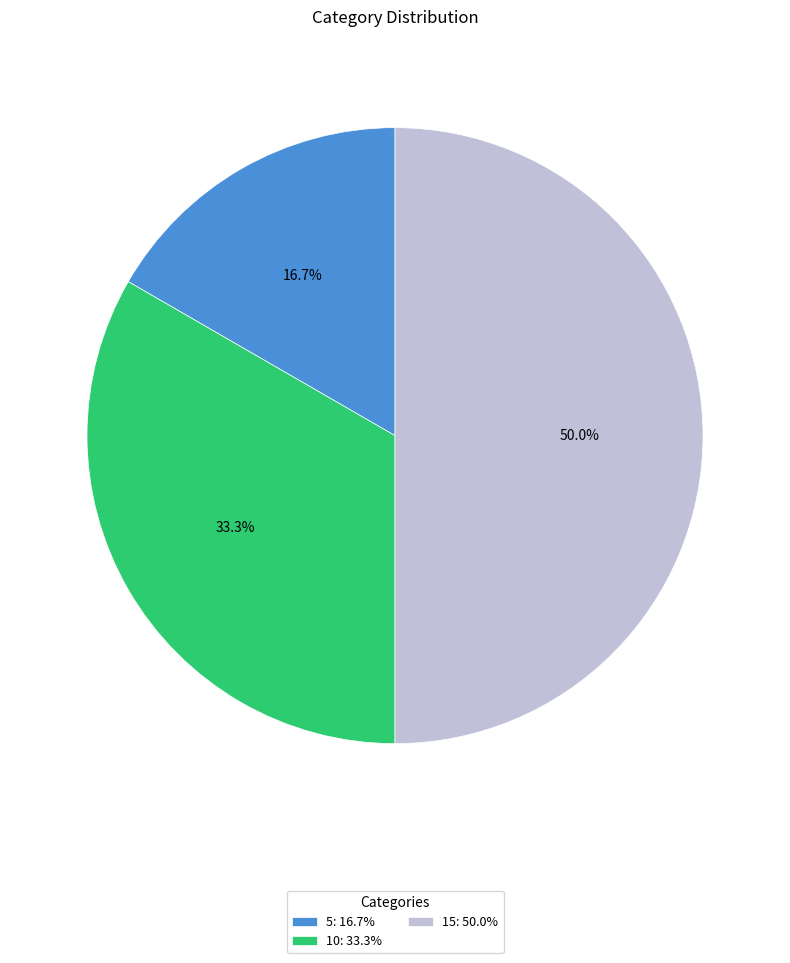

What is the ratio of the value at 15 to the value at 10?

1.5